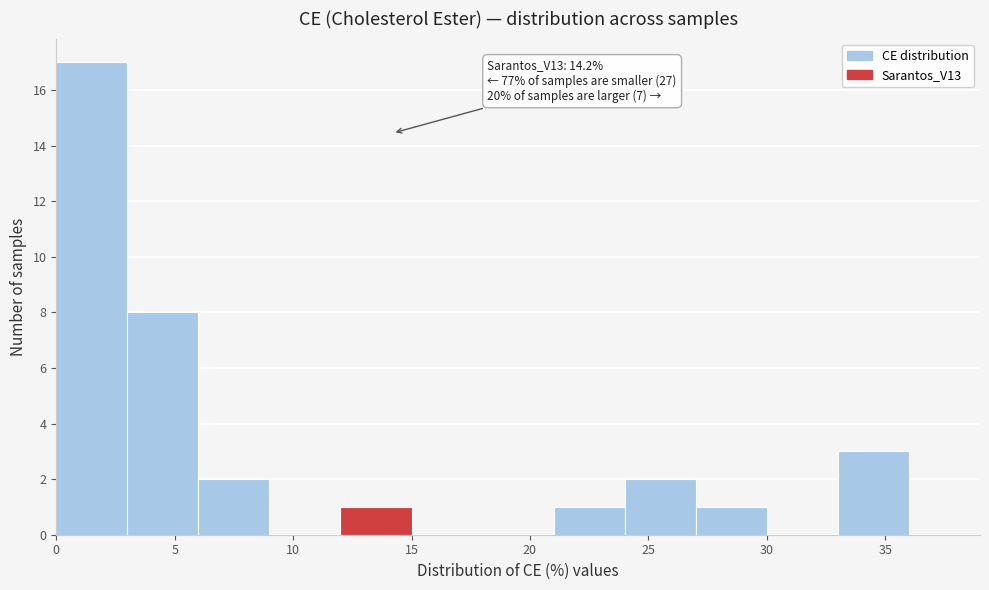

Over which range of the x-axis is the bar tallest?

0 to 3